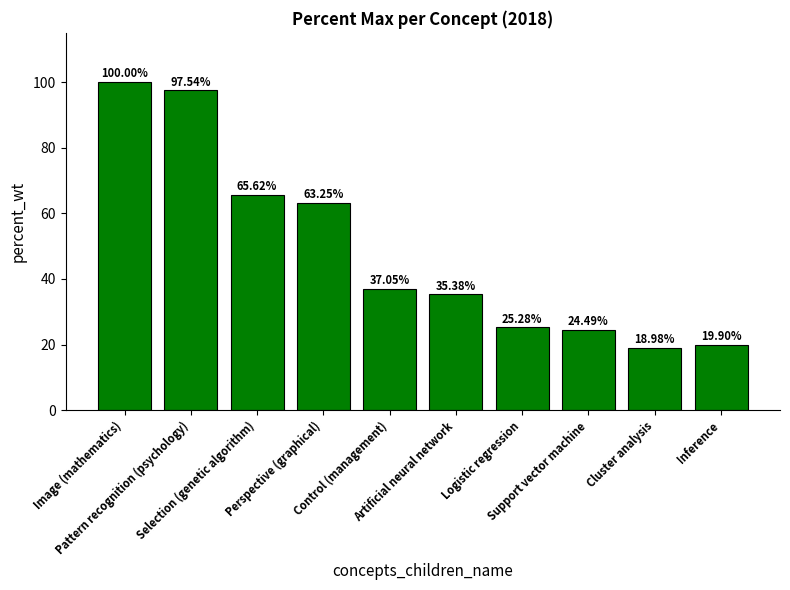

What is the difference between the maximum and minimum values?

81.0